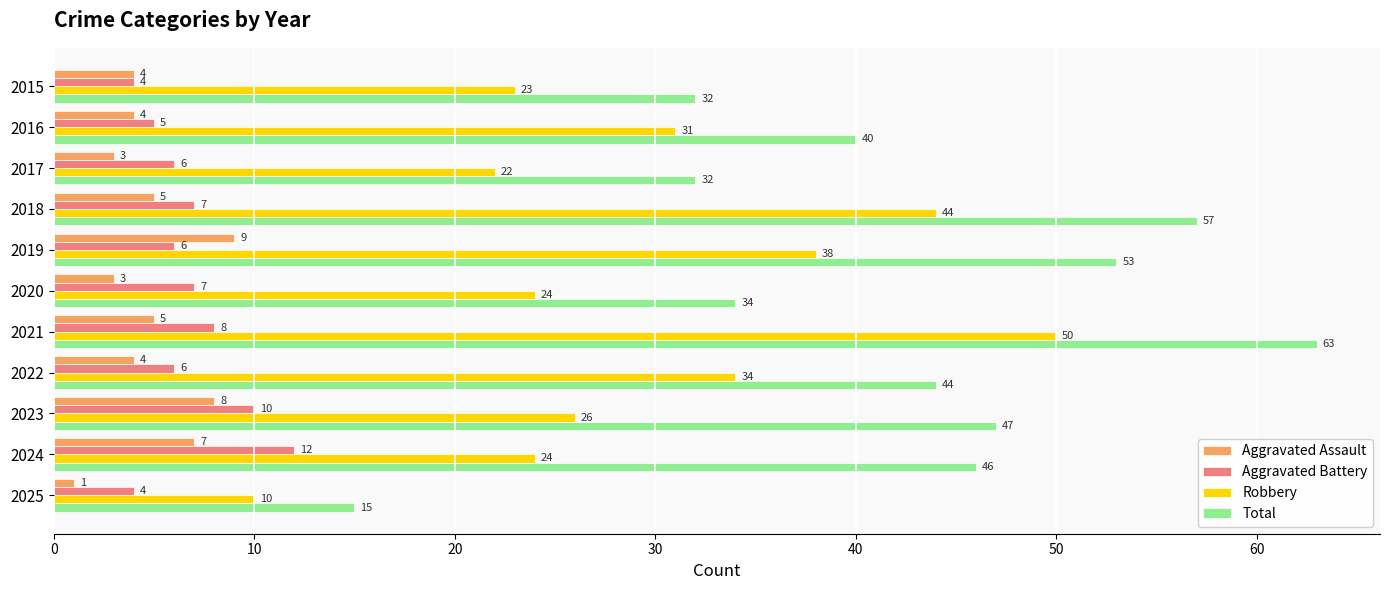

Which series has the widest spread of values?

Total